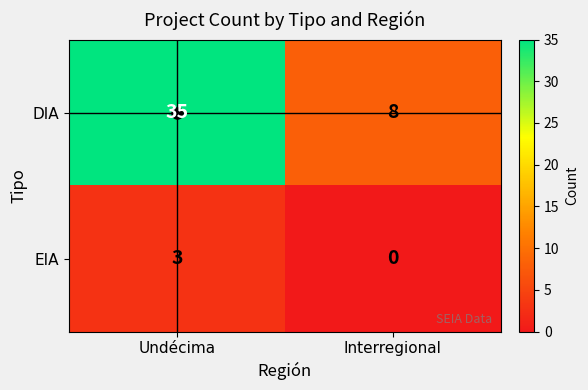

What value does the EIA series have at Undécima?

3